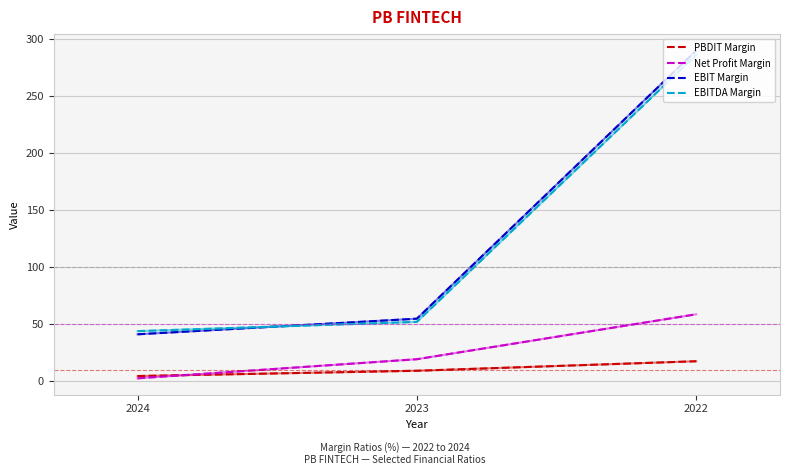

At which category is the sum across all series the highest?

2022